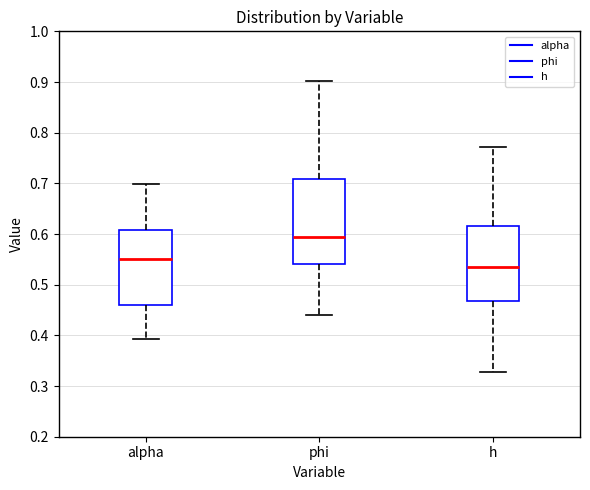

Reading left to right, read every box against the y-axis: the position of its median line, the range the box covers, and the ends of its whiskers. The values are not printed on the chart, so give them approximately, as read against the axis.

alpha: median 0.55, box 0.46 to 0.61, whiskers 0.39 to 0.70
phi: median 0.59, box 0.54 to 0.71, whiskers 0.44 to 0.90
h: median 0.53, box 0.47 to 0.62, whiskers 0.33 to 0.77